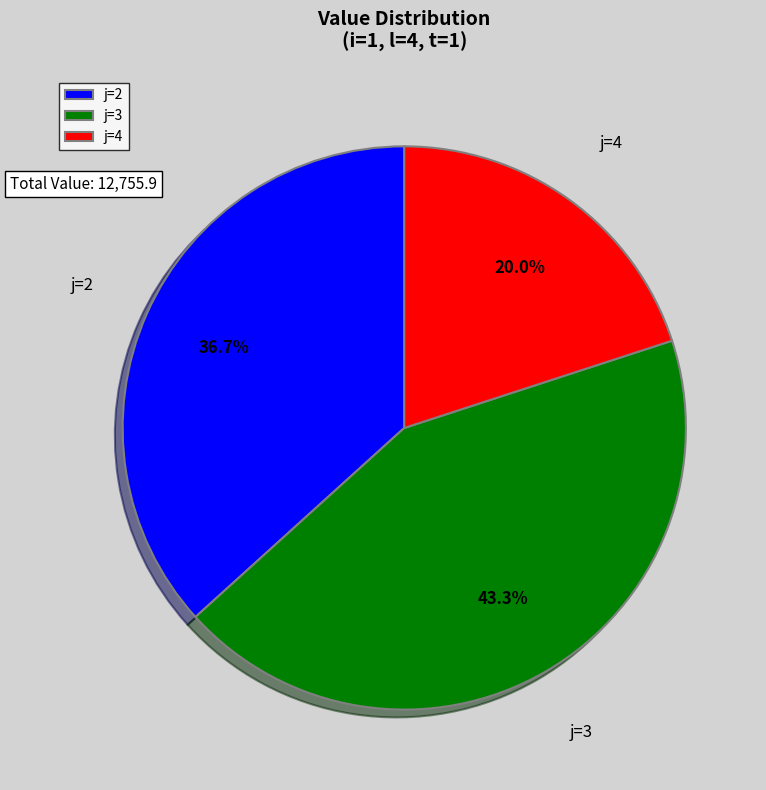

How much of the chart is everything except j=4?

80.0%